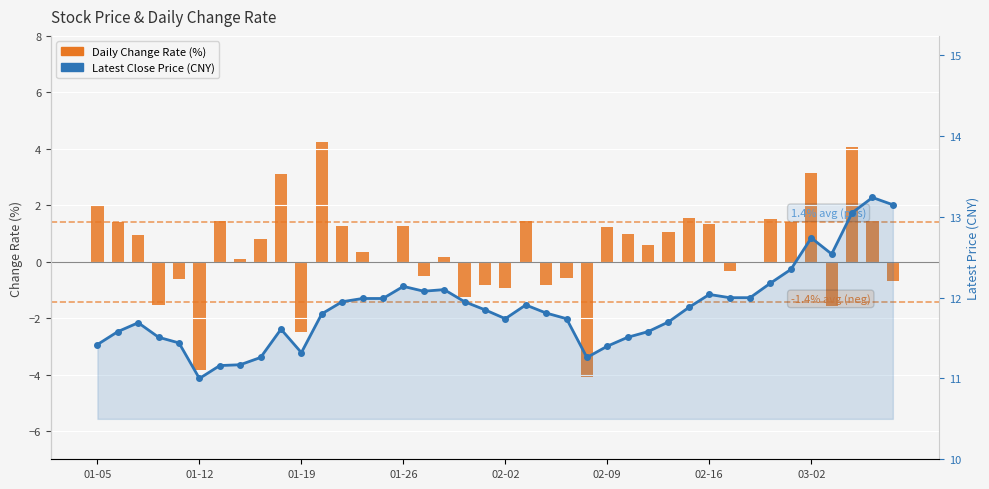

What is the difference between the Latest Close Price (CNY) values at 33 and 28?

0.5